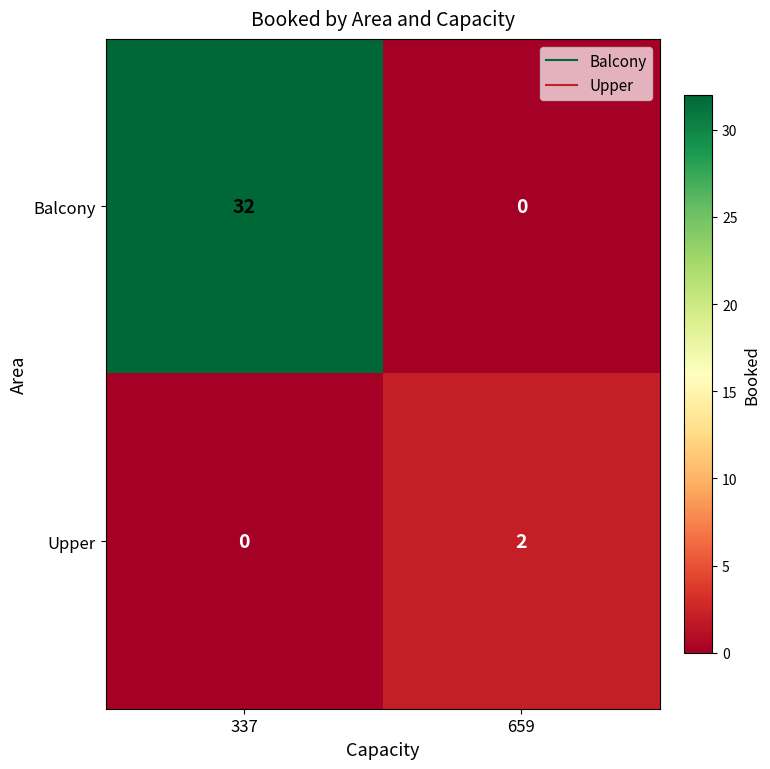

At which label is Upper closest to 1?

337